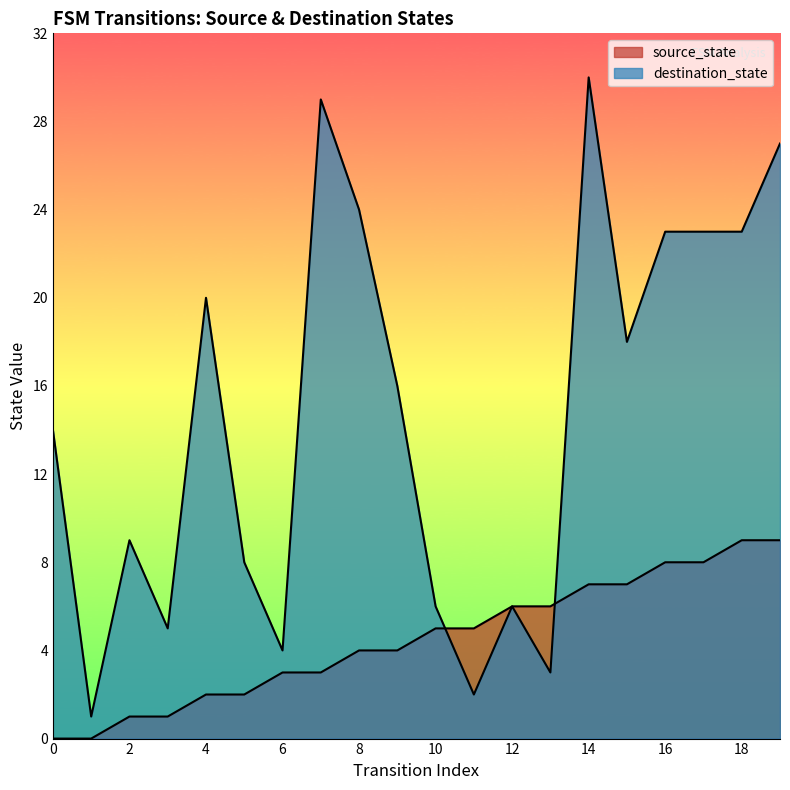

Read the source_state value at 11.

5